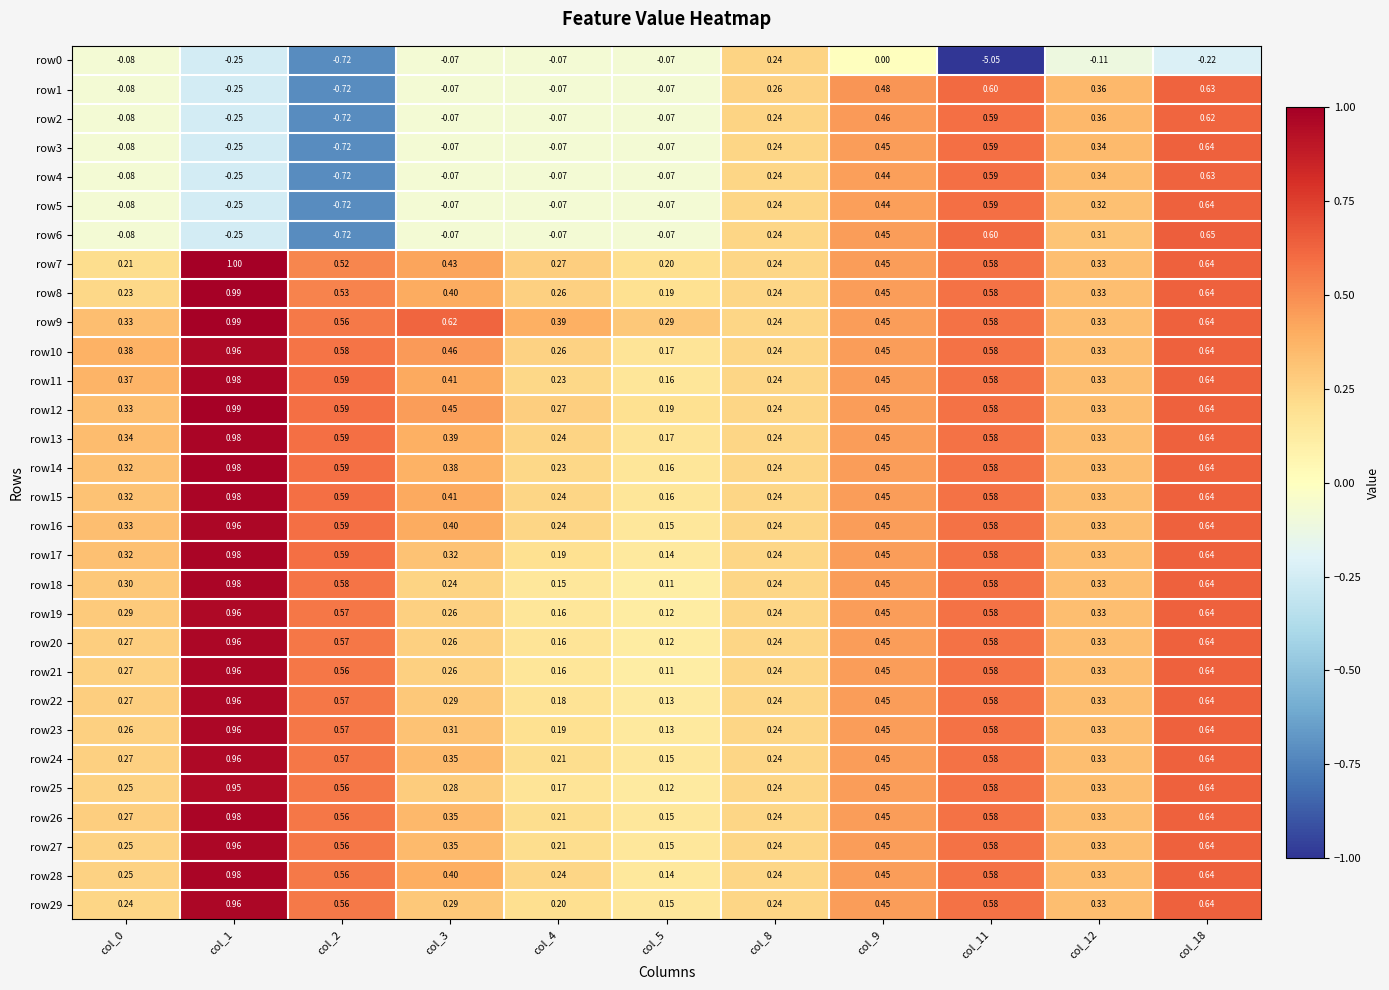

Is the value of row8 at col_2 greater than the value of row16 at col_12?

Yes